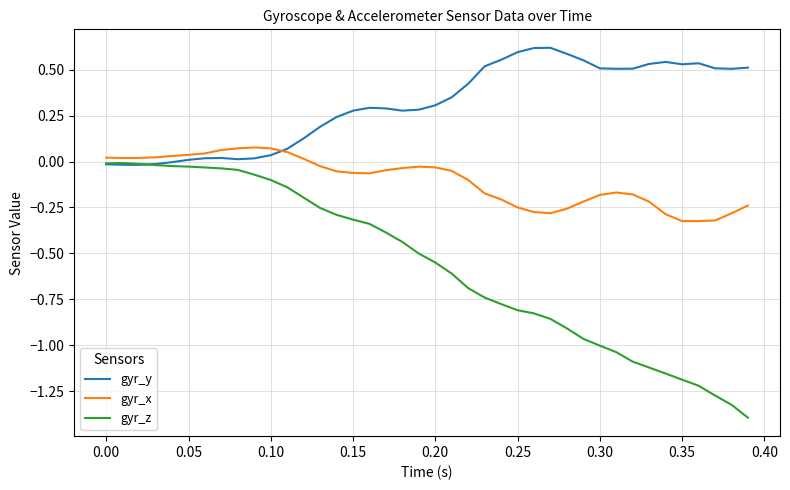

Which series has the largest range (max minus min)?

gyr_z